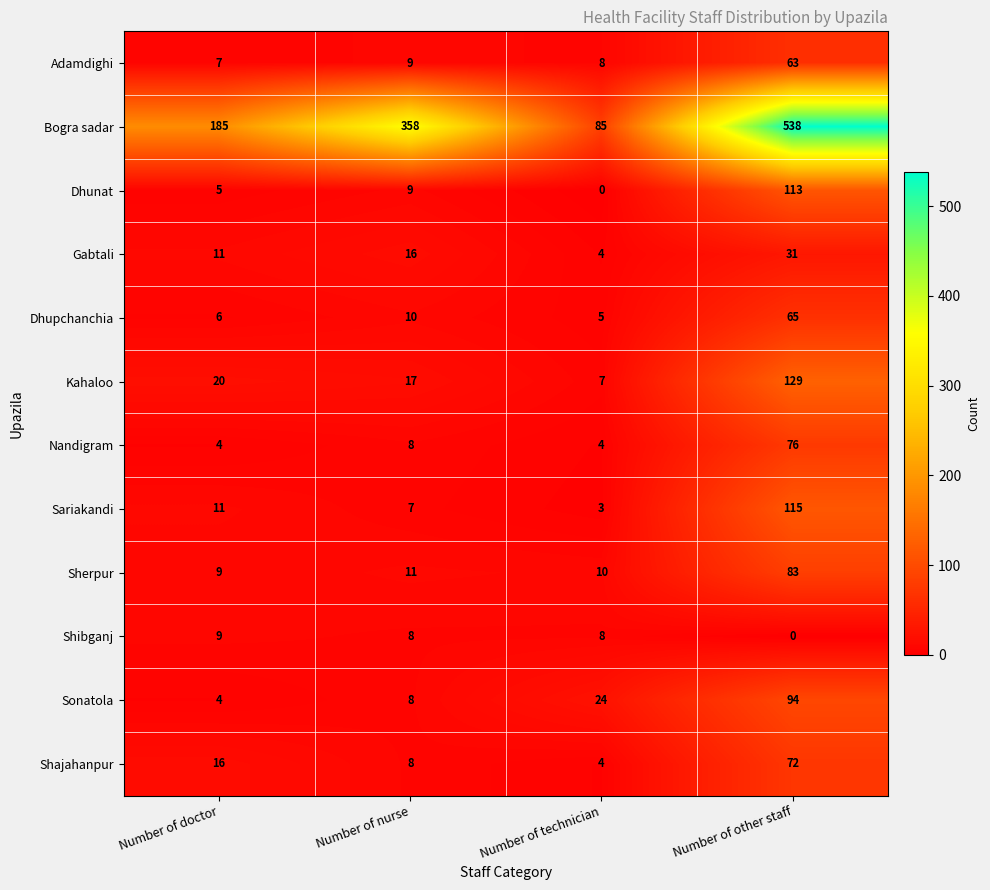

Which series has the largest range (max minus min)?

Bogra sadar